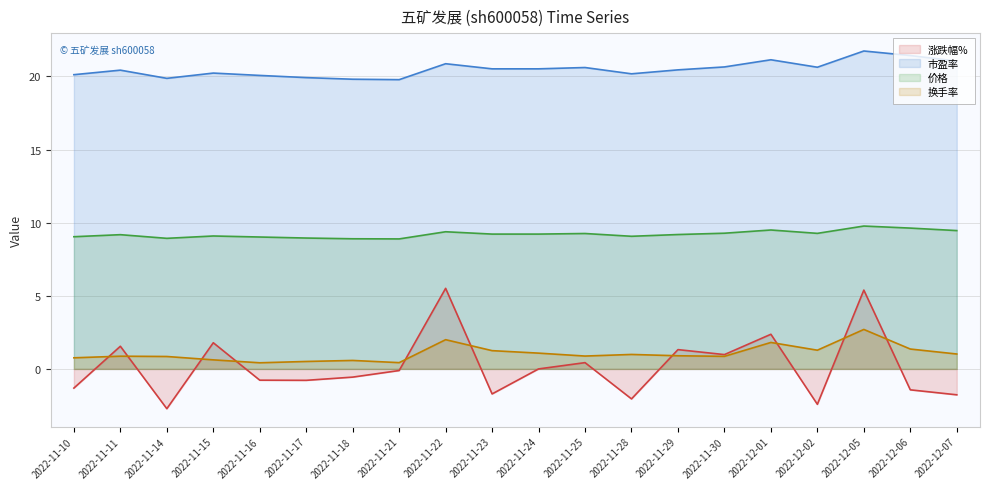

Reading left to right, extract all data points from this chart.

涨跌幅%: -1.3	1.6	-2.7	1.8	-0.8	-0.8	-0.6	-0.1	5.5	-1.7	0.0	0.4	-2.0	1.3	1.0	2.4	-2.4	5.4	-1.4	-1.8
市盈率: 20.1	20.4	19.9	20.2	20.1	19.9	19.8	19.8	20.9	20.5	20.5	20.6	20.2	20.4	20.6	21.1	20.6	21.7	21.4	21.1
价格: 9.0	9.2	8.9	9.1	9.0	8.9	8.9	8.9	9.4	9.2	9.2	9.3	9.1	9.2	9.3	9.5	9.3	9.8	9.6	9.5
换手率: 0.8	0.9	0.8	0.6	0.4	0.5	0.6	0.4	2.0	1.2	1.1	0.9	1.0	0.9	0.9	1.8	1.3	2.7	1.4	1.0